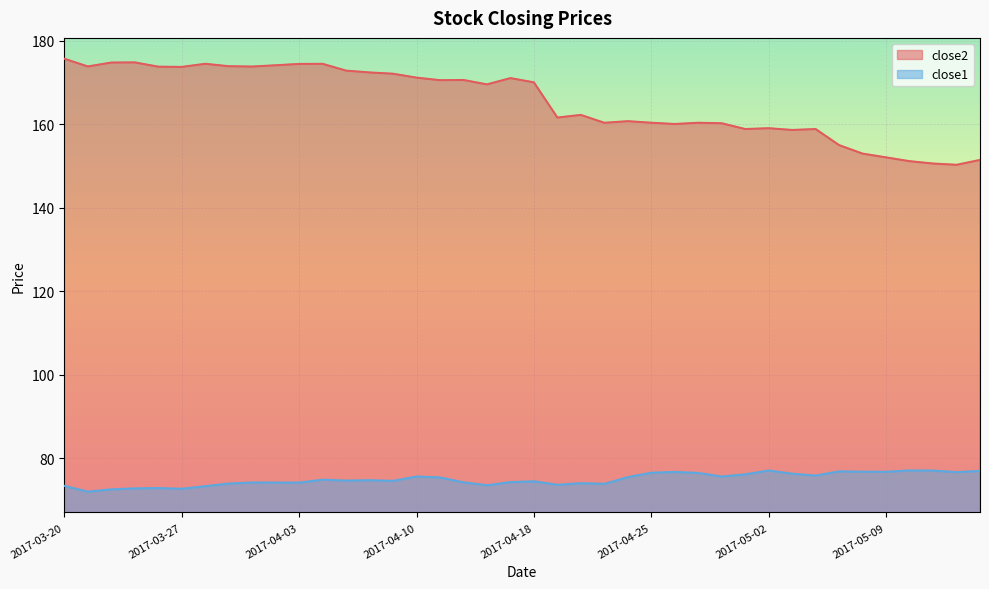

Count the number of data series in this chart.

2